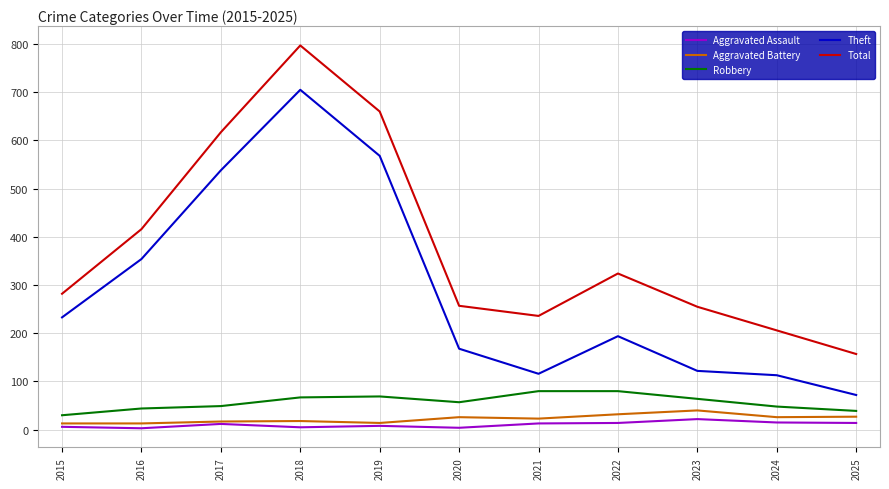

What is the difference between the highest and lowest values at 2020?

253